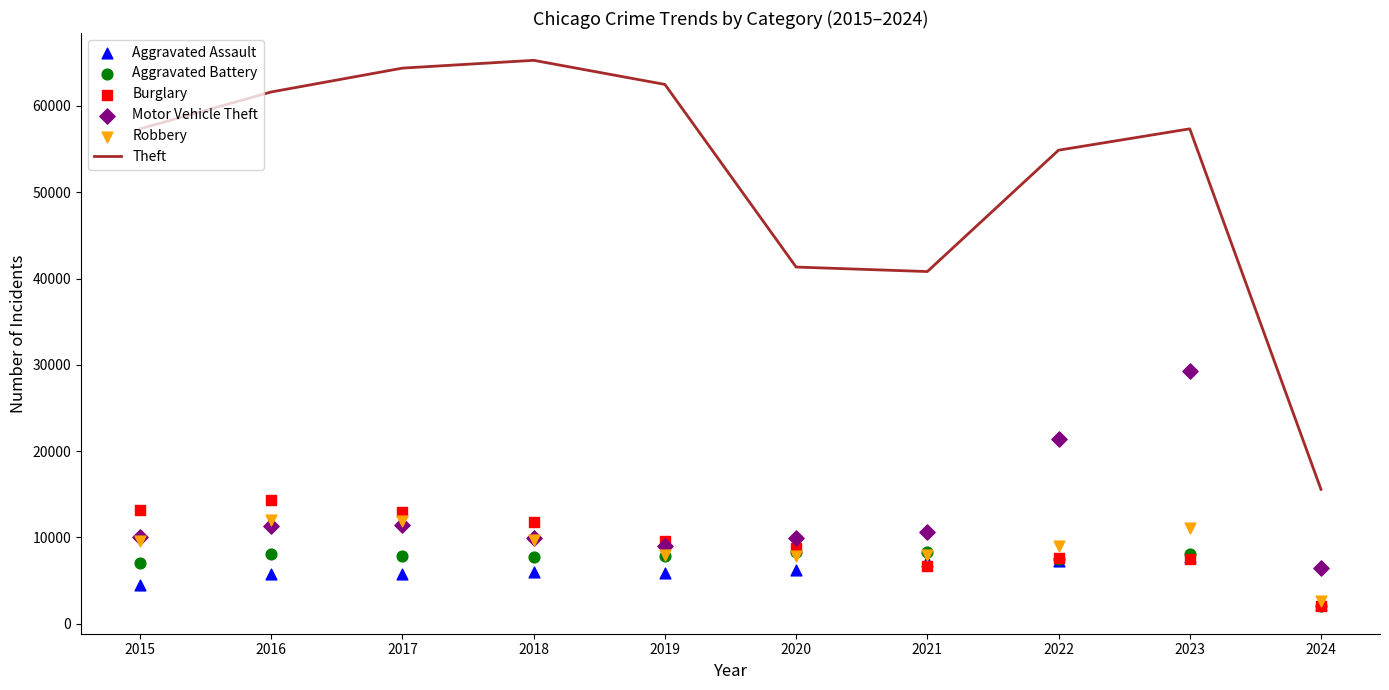

Which series contains the lowest Y value?

Burglary